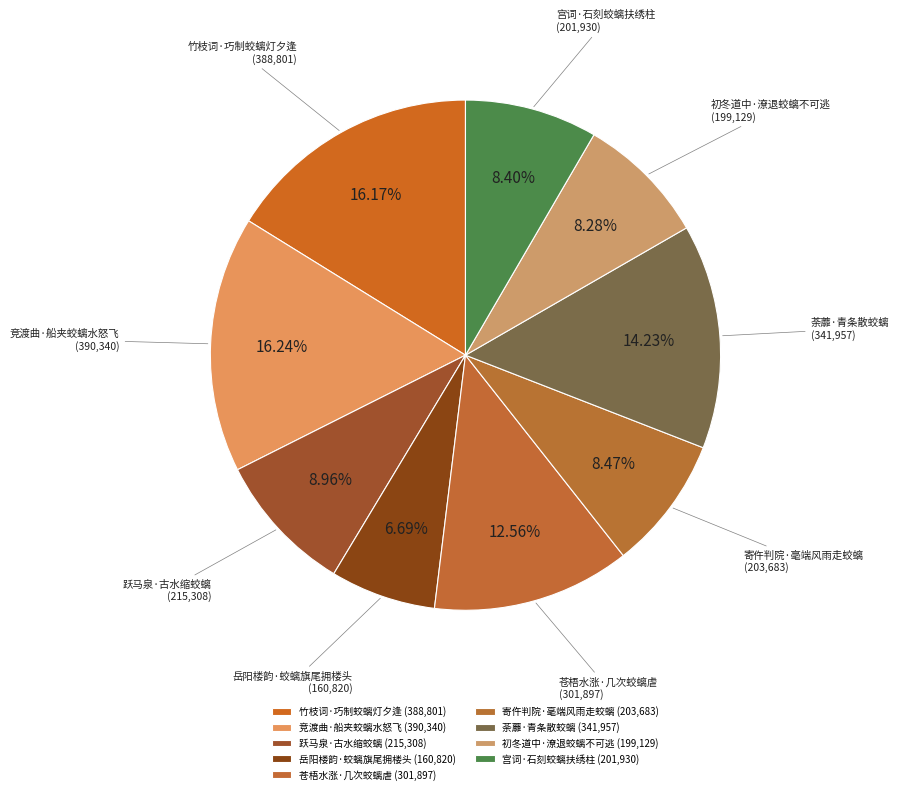

To the nearest percent, what is the difference between the largest and smallest slice percentages?

10%